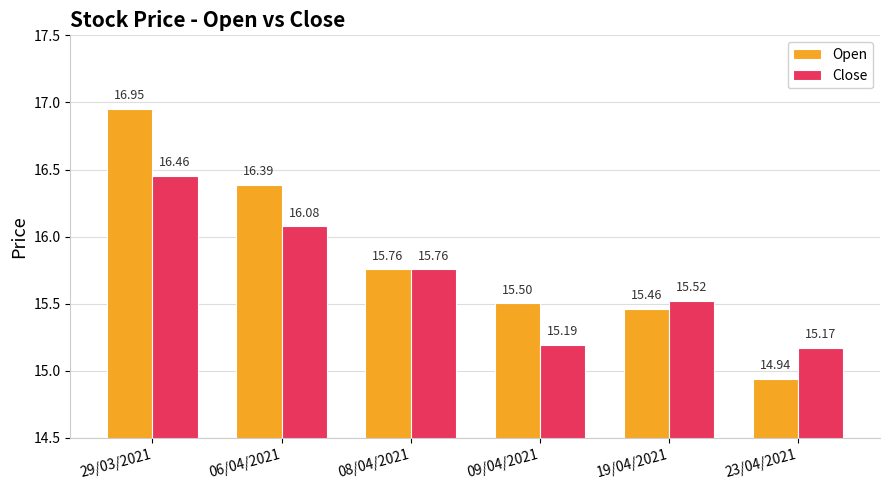

Count the number of data series in this chart.

2